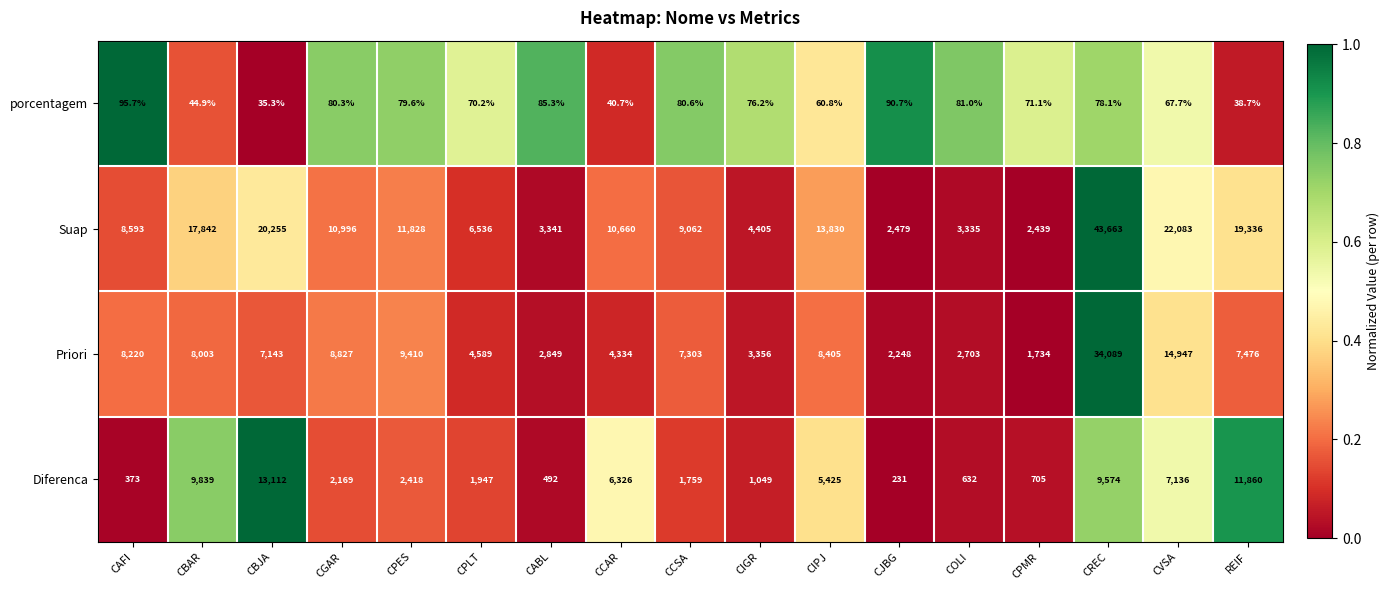

What is the sum of the Diferenca values at CAFI and CPES?

2791.0